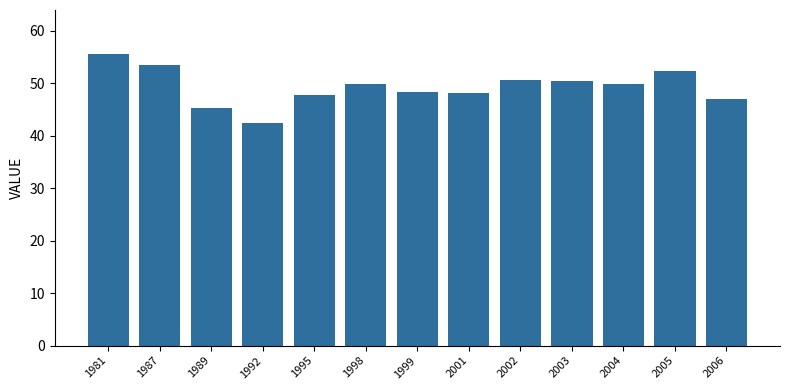

How many bars are there in total?

13